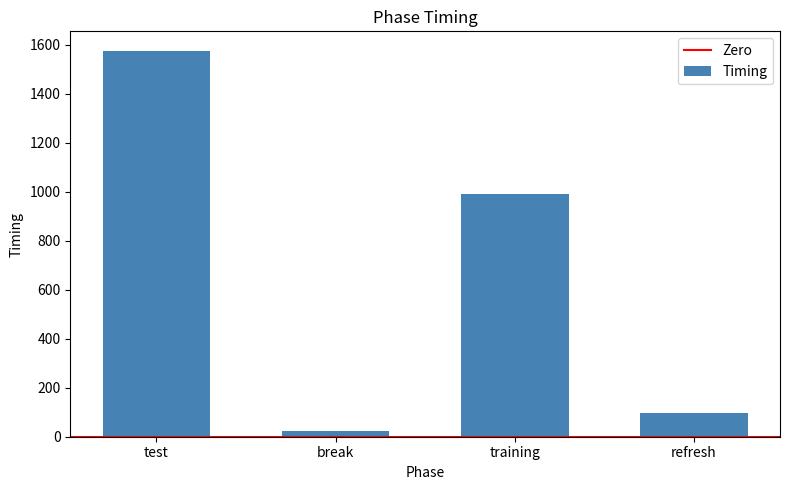

How many series are shown in this chart?

1